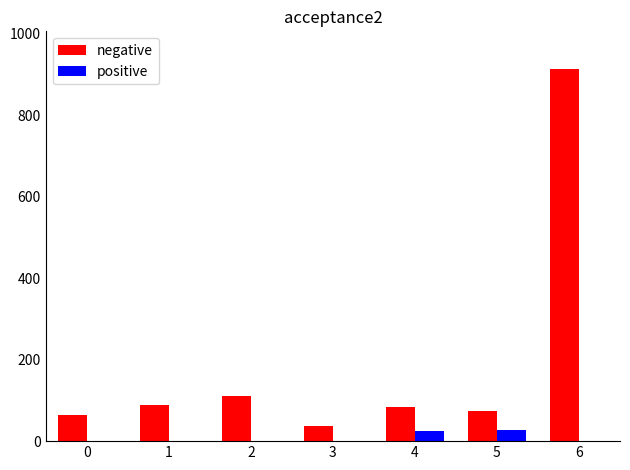

The positive series shows 0 at 0. True or false?

True